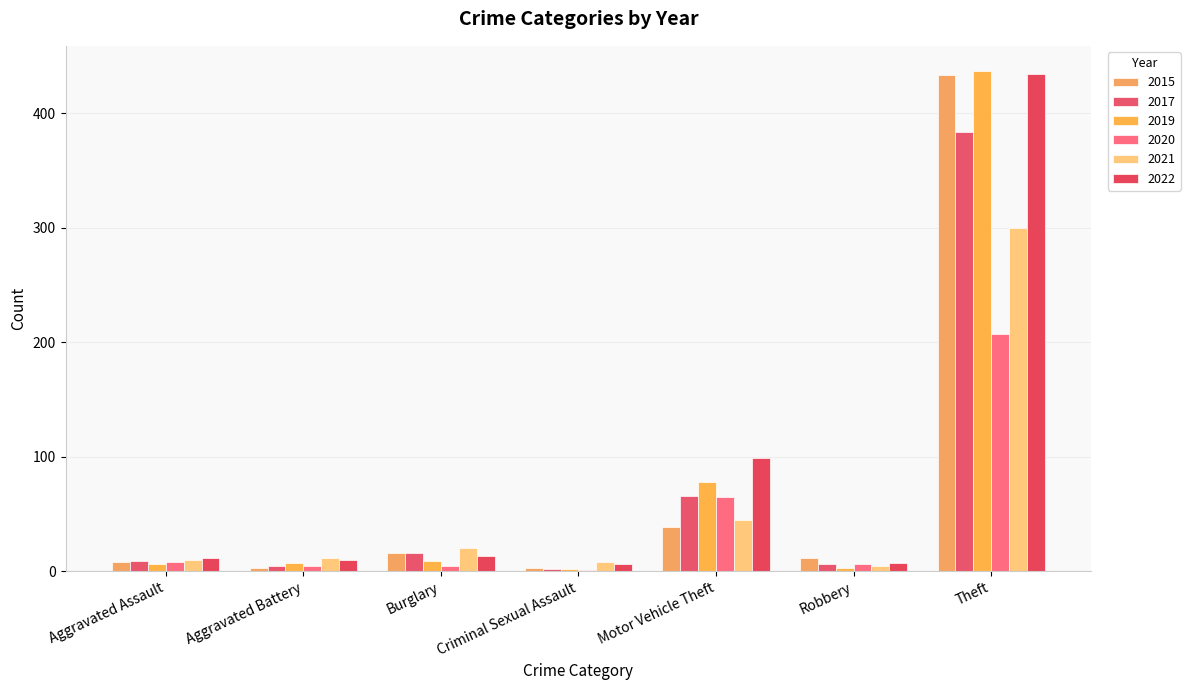

What is the value of the 2017 bar at the 6th from the left?

6